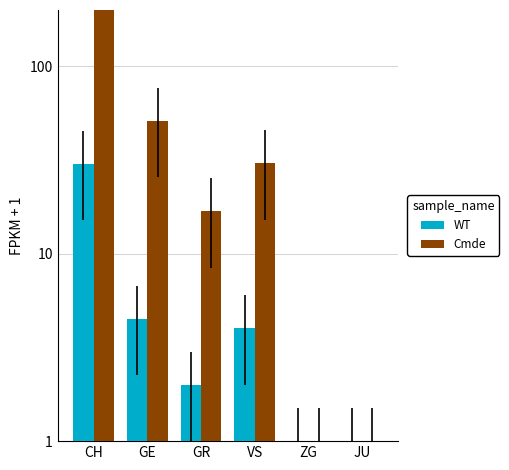

At which label does WT reach its minimum?

ZG